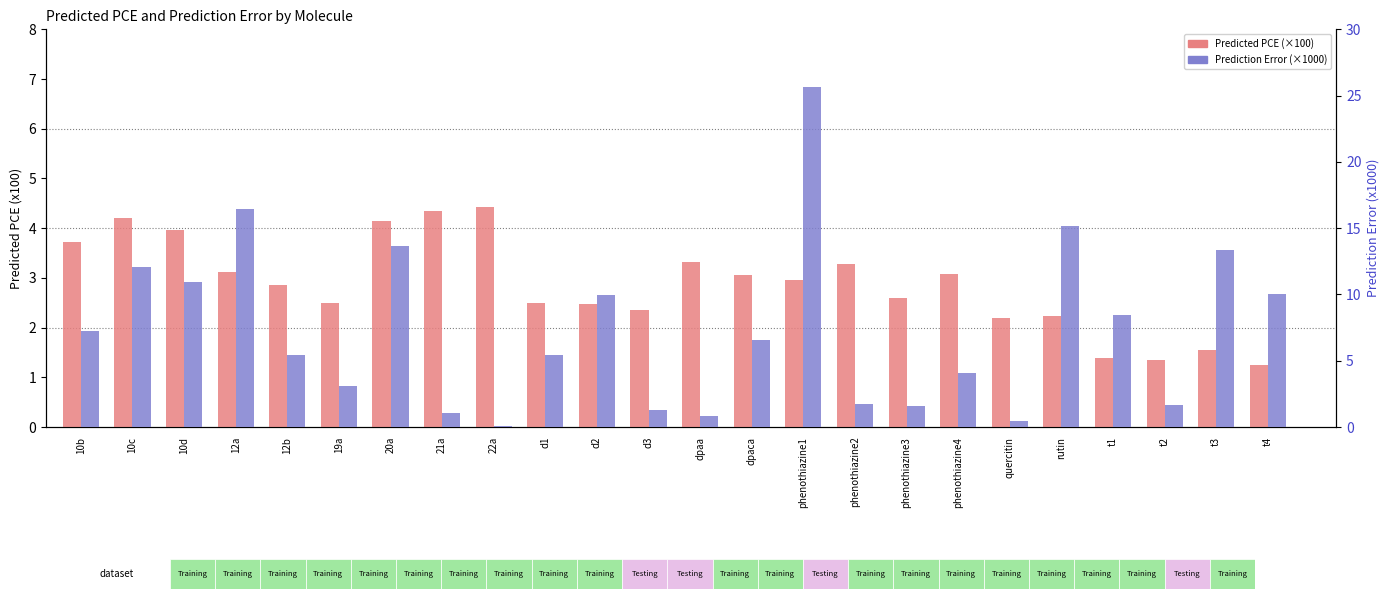

At which label is Predicted PCE (x100) closest to 2?

quercitin